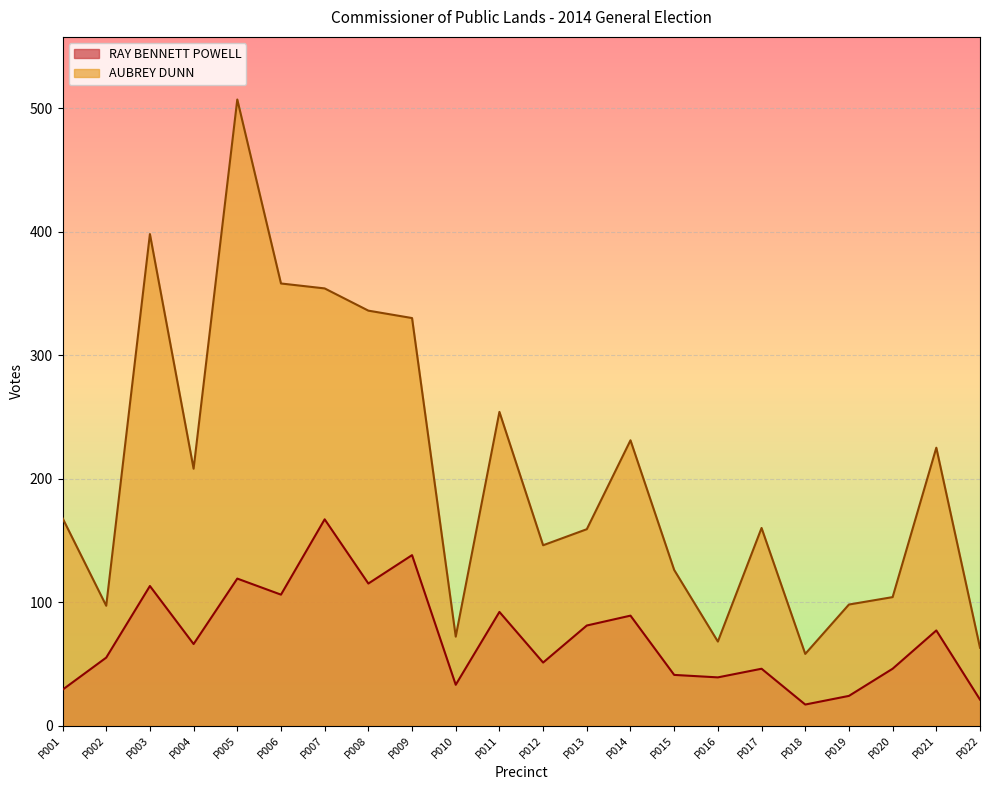

True or false: AUBREY DUNN has more than 0 points higher than both neighbors.

True